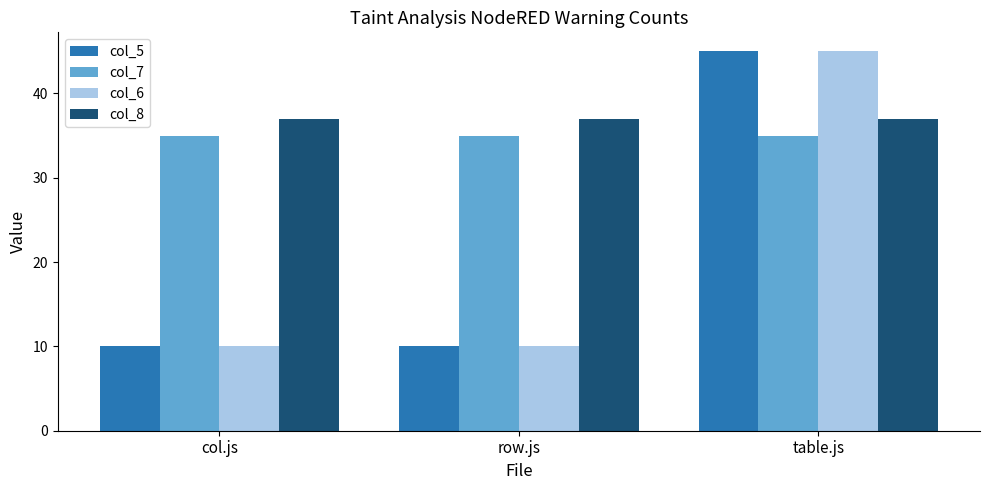

How many categories are shown in the chart?

3